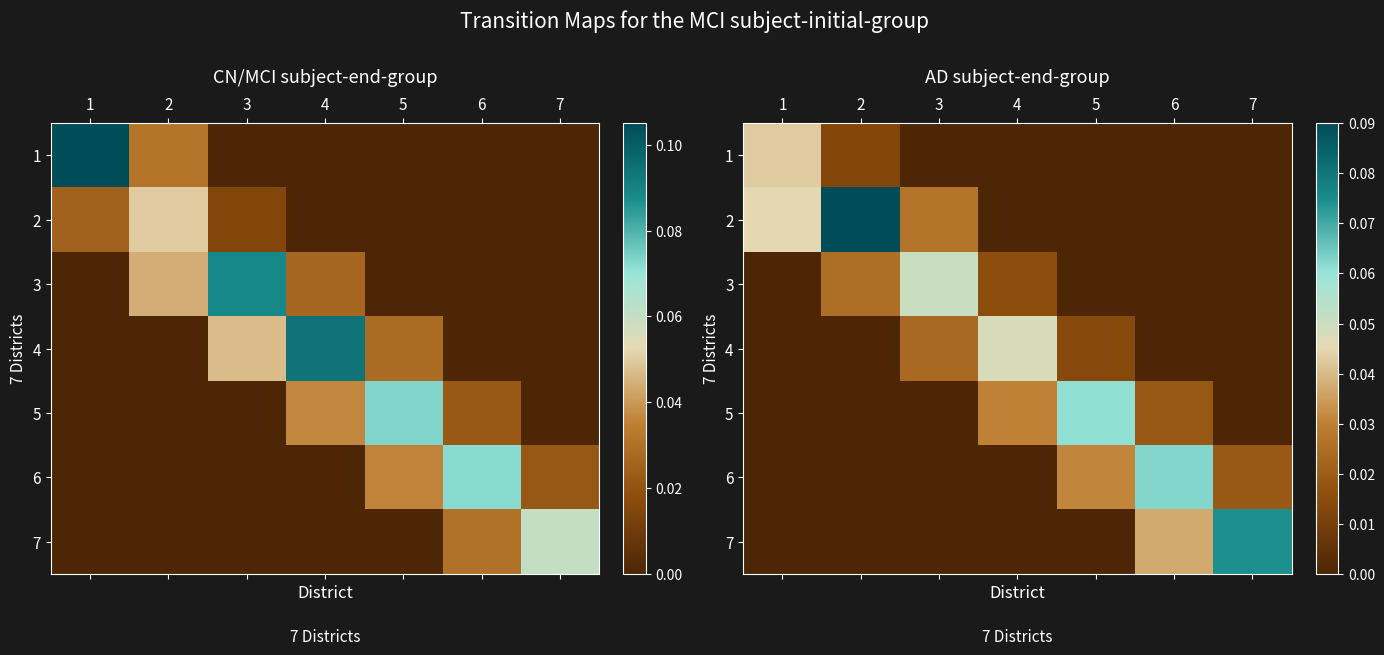

At 2, list the series in order from smallest to largest.

4, 5, 6, 7, 1, 3, 2